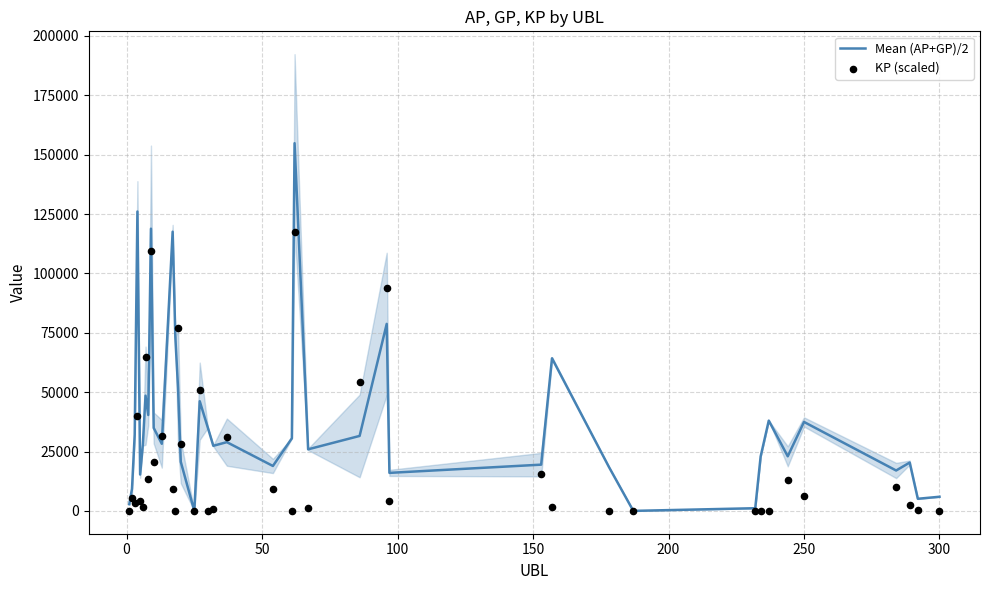

Which series reaches the maximum Y coordinate?

Mean (AP+GP)/2